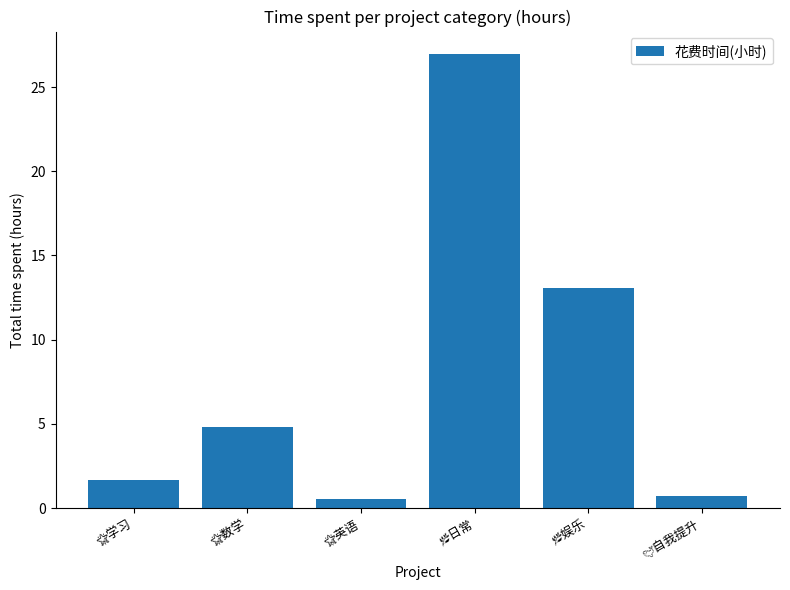

What is the maximum value shown in the chart?

26.9